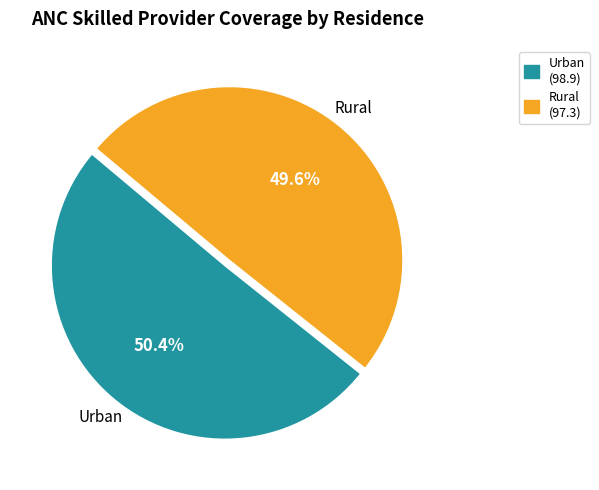

Between Urban and Rural, which is larger?

Urban